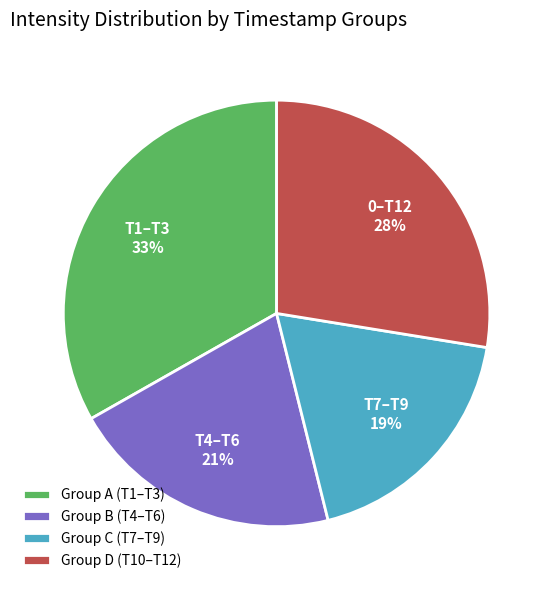

How many segments does this pie chart have?

4